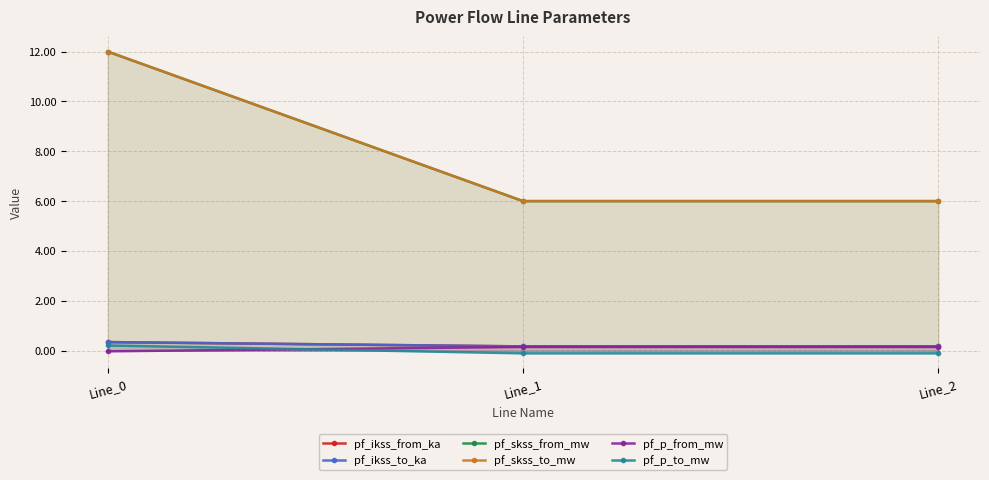

How many positive values does the pf_p_from_mw series have?

2